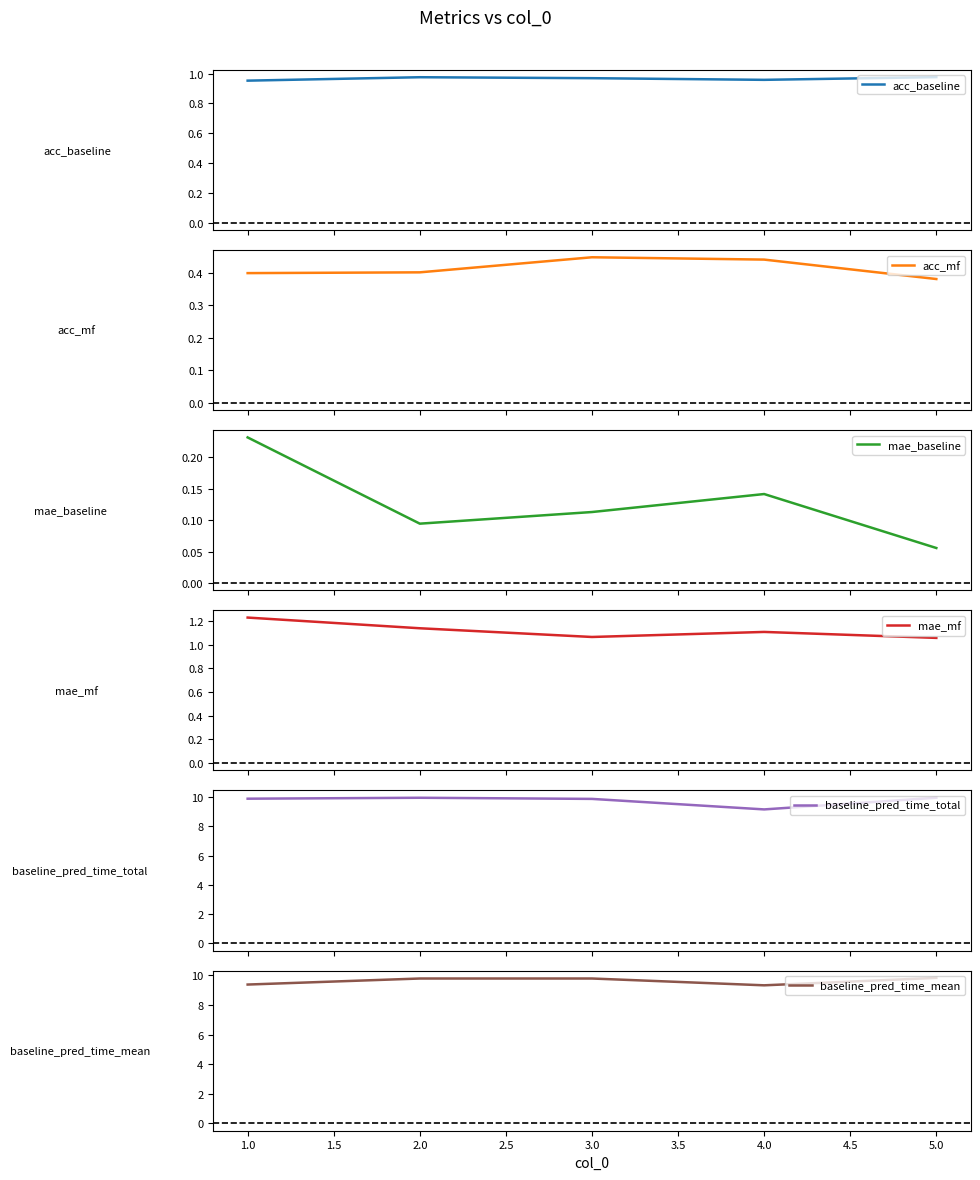

True or false: baseline_pred_time_mean has a value of 14.9 at 2.0.

False